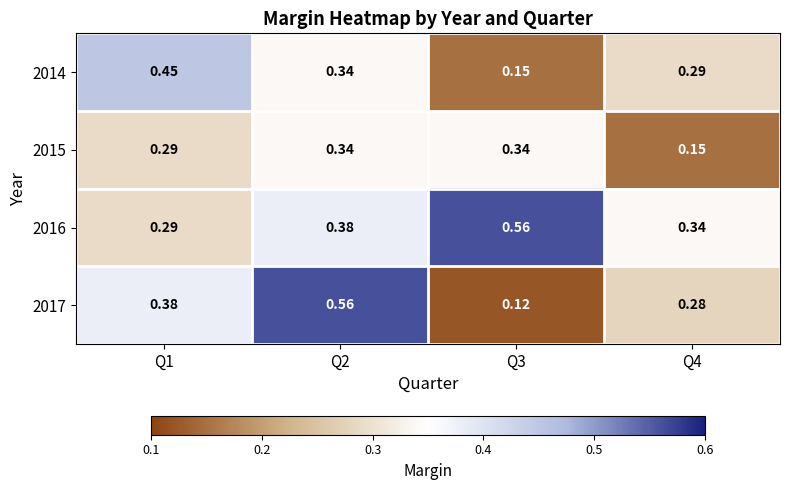

Rank the series at Q3 from highest to lowest value.

2016, 2015, 2014, 2017